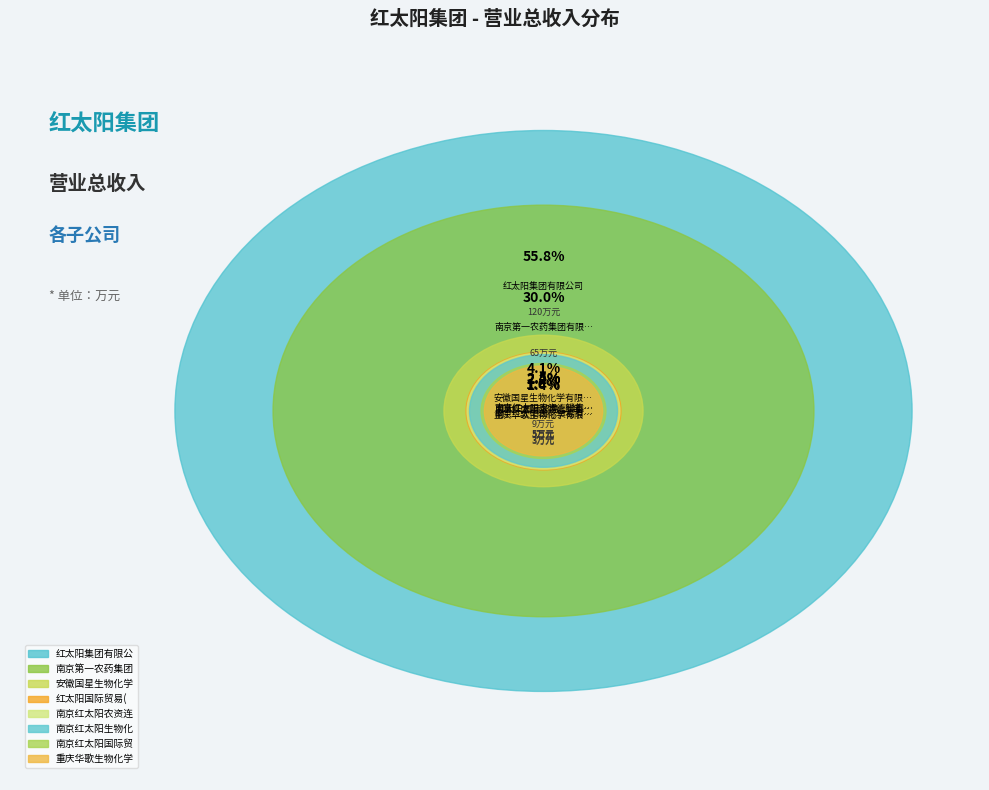

What is the majority slice?

红太阳集团有限公司